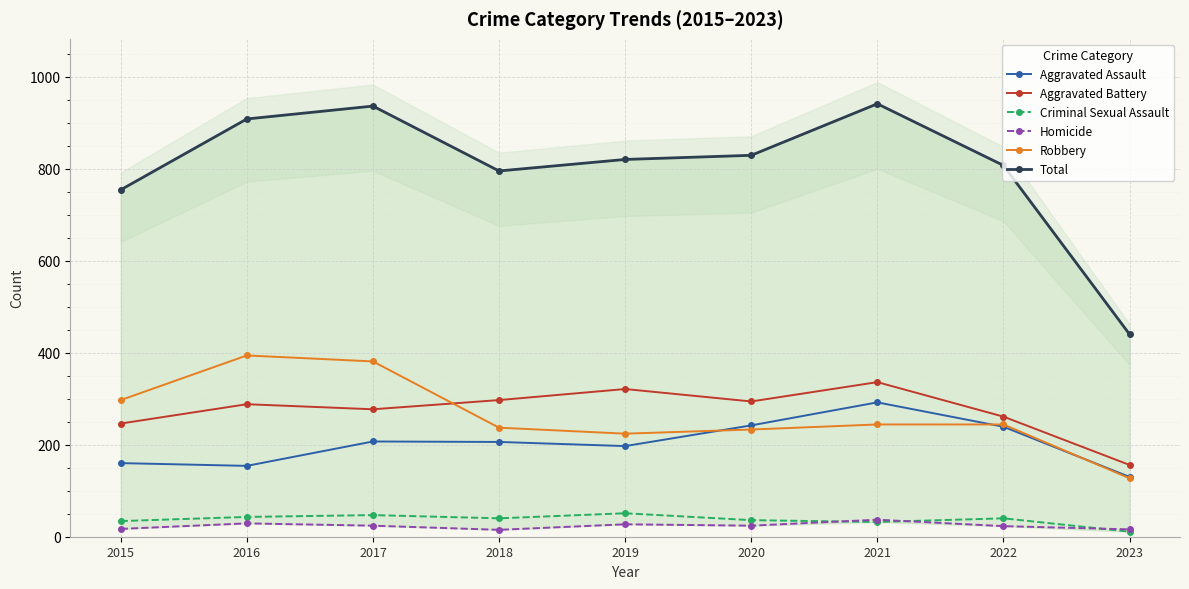

True or false: Criminal Sexual Assault and Robbery cross at least once.

False